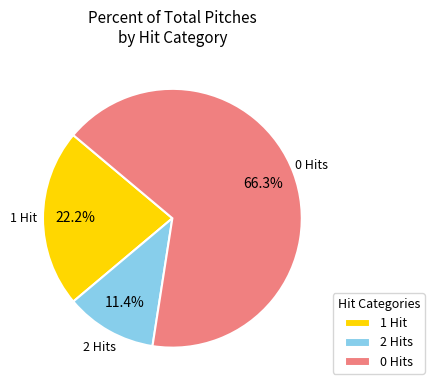

Between 1 Hit and 0 Hits, which is larger?

0 Hits